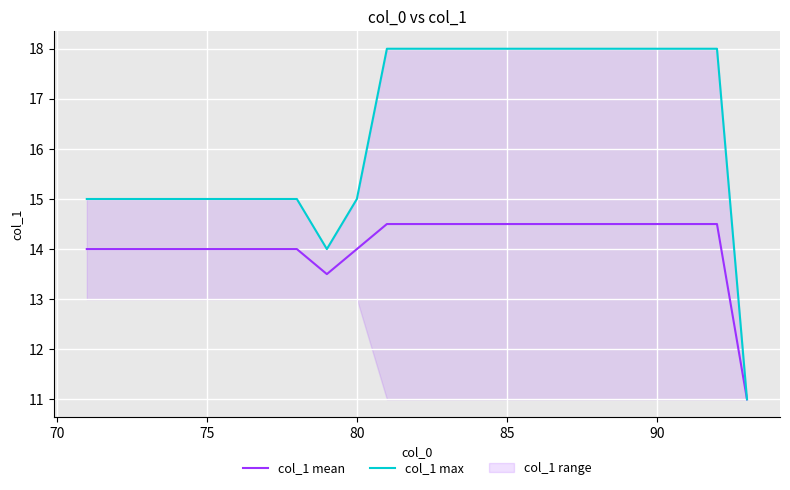

The value of col_1 mean at 80 is 5.2. True or false?

False